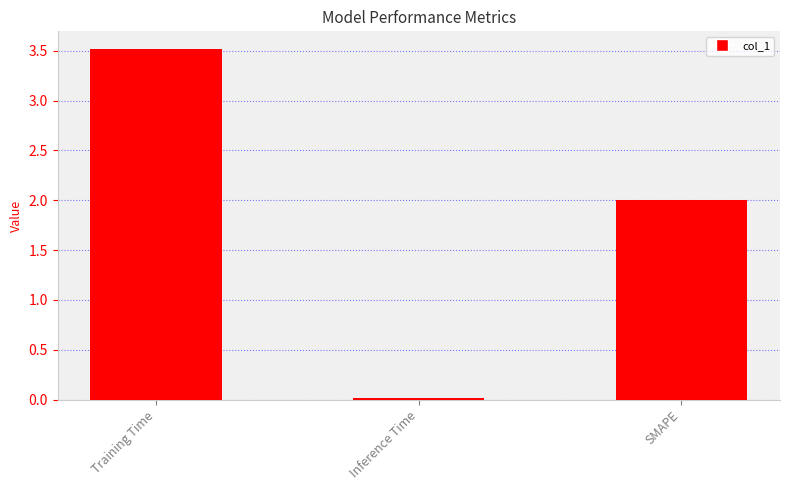

How many data points does each series have?

3